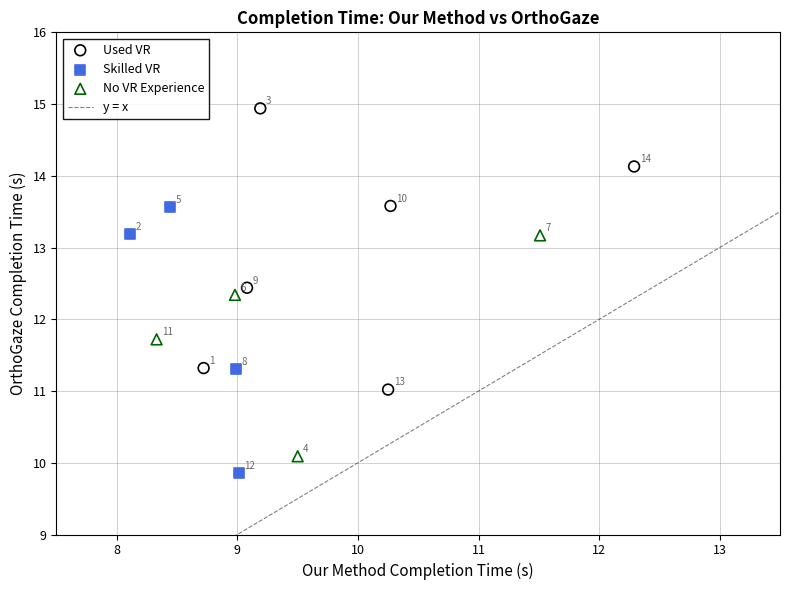

Which series reaches the maximum Y coordinate?

Used VR